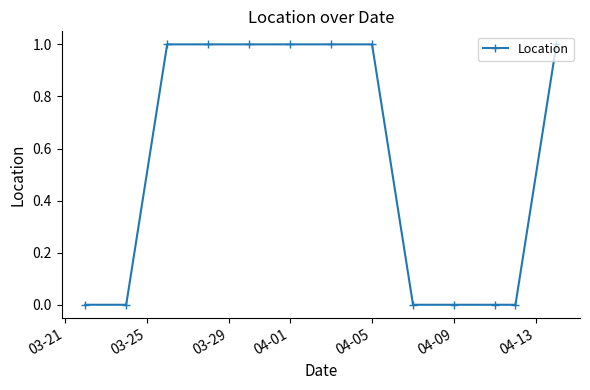

Does the chart display data point markers on the line(s)?

Yes